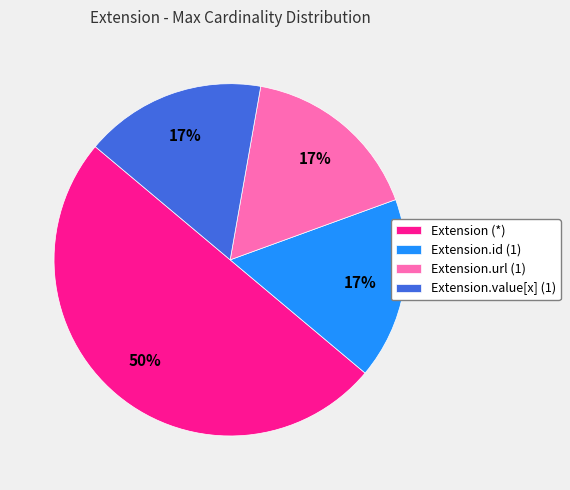

Which category has the biggest portion of the pie?

Extension (*)